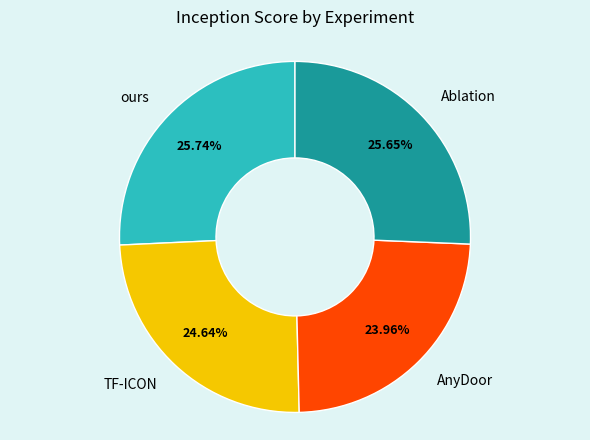

Between AnyDoor and ours, which is larger?

ours